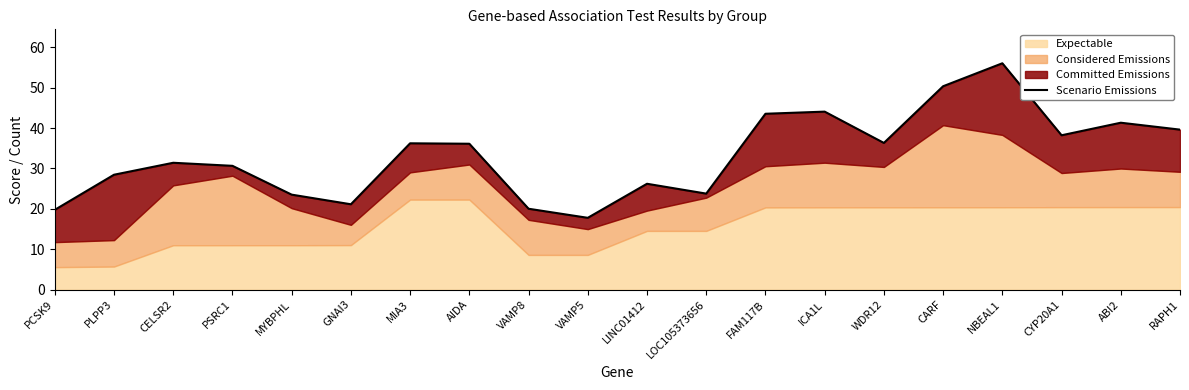

List the labels in order of value, largest first.

NBEAL1, CARF, ICA1L, FAM117B, ABI2, RAPH1, CYP20A1, WDR12, MIA3, AIDA, CELSR2, PSRC1, PLPP3, LINC01412, LOC105373656, MYBPHL, GNAI3, VAMP8, PCSK9, VAMP5